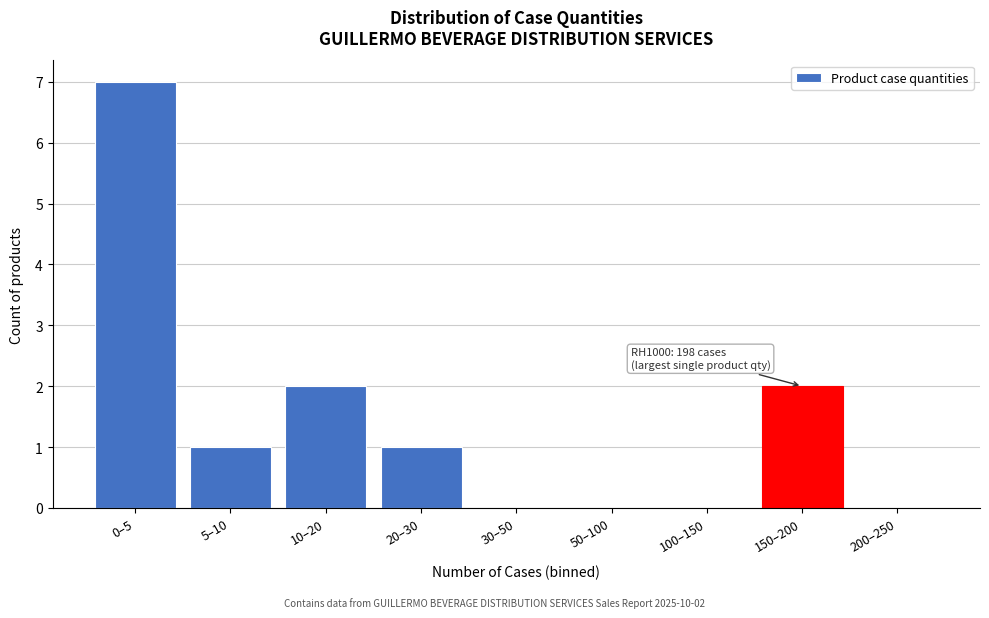

Reading left to right, extract all data points from this chart.

0–5=7	5–10=1	10–20=2	20–30=1	30–50=0	50–100=0	100–150=0	150–200=2	200–250=0